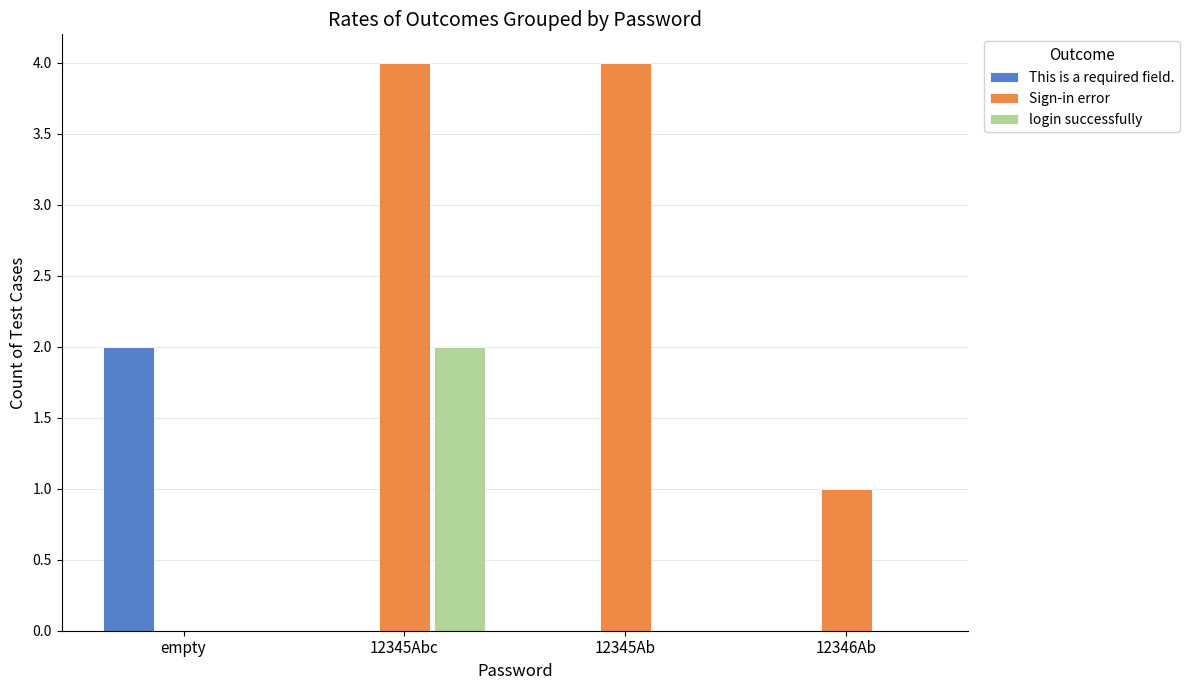

How many groups of bars are there?

4